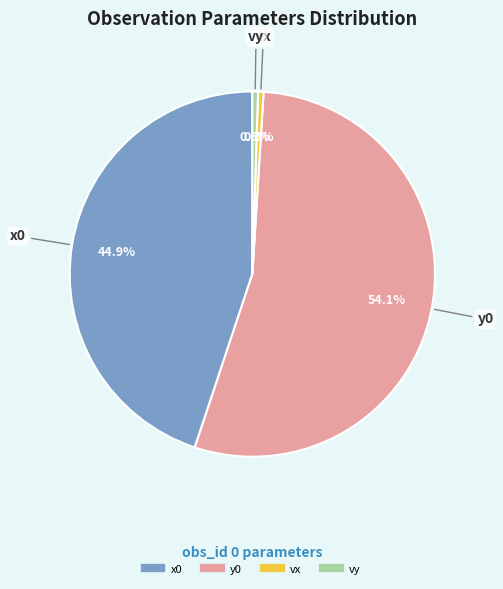

To the nearest percent, what portion does y0 represent?

54%